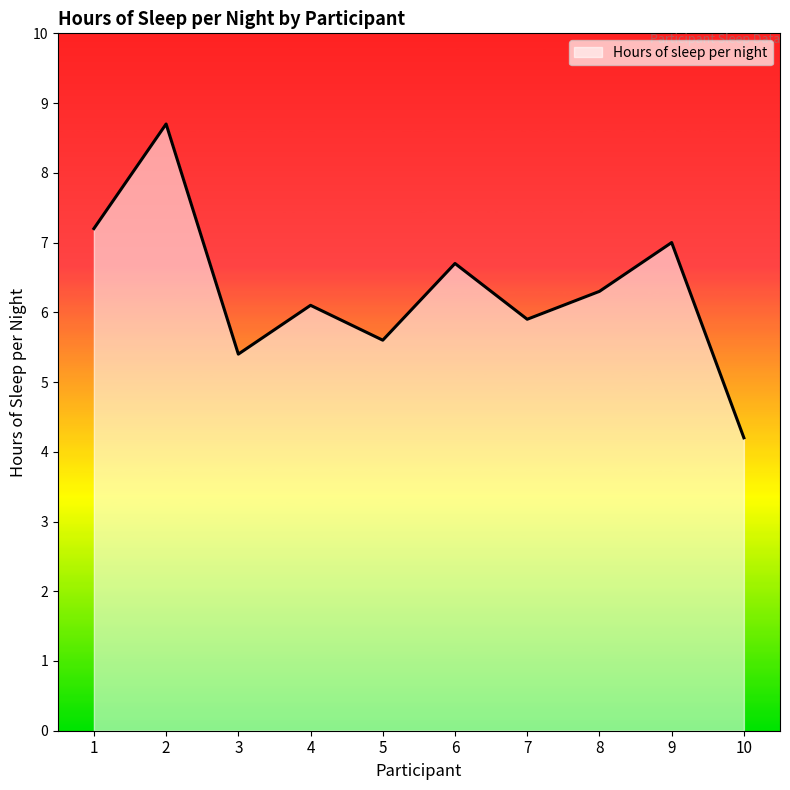

True or false: the data shows 6.1 at 10.

False